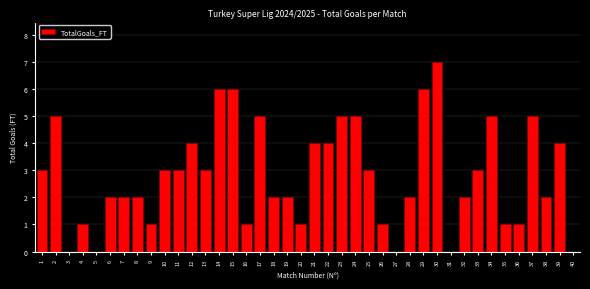

What is the greatest value displayed?

7